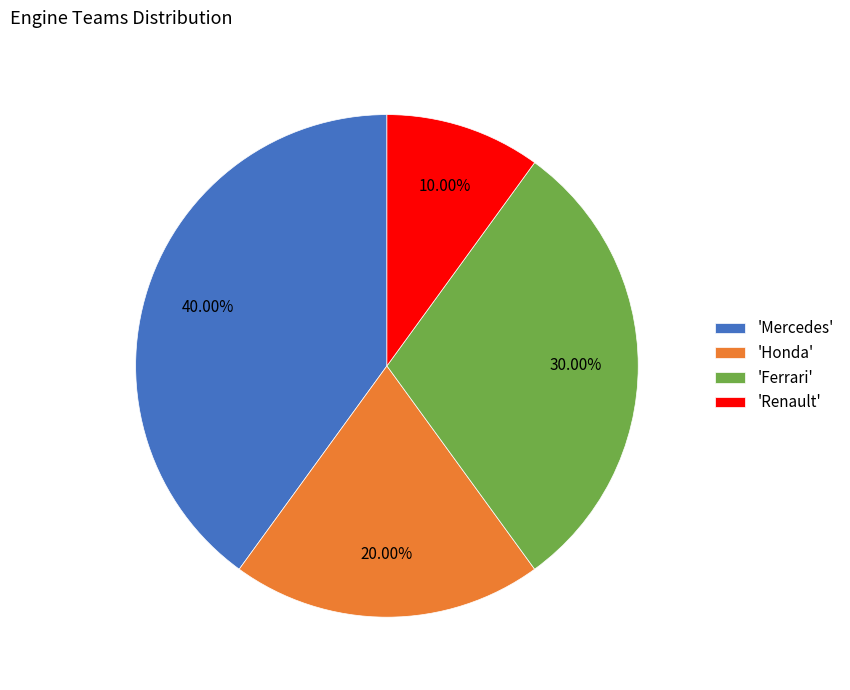

How many segments does this pie chart have?

4